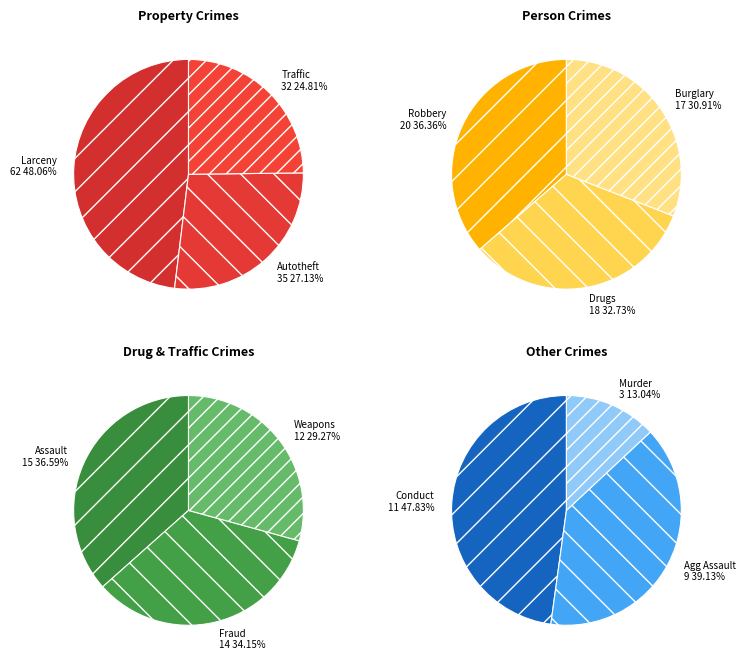

Which category has the biggest portion of the pie?

NUM_LARCENY